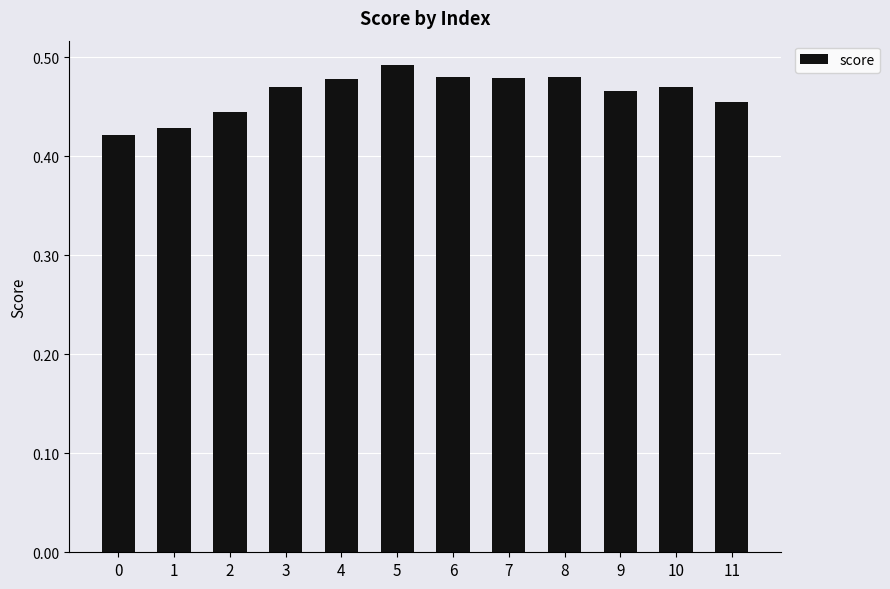

Which has a higher value, 5 or 8?

5